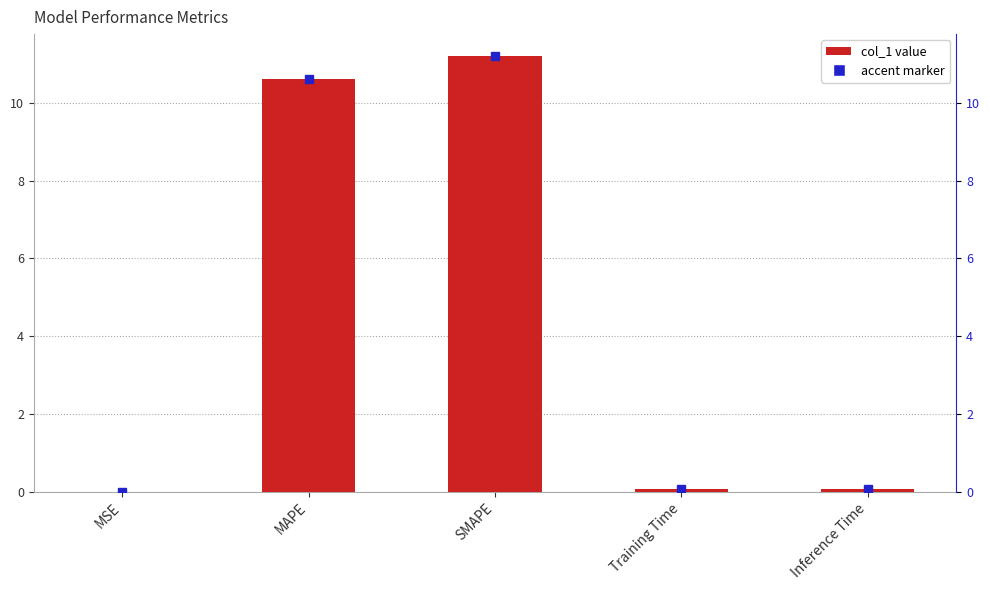

Which label corresponds to the smallest value in the chart?

MSE